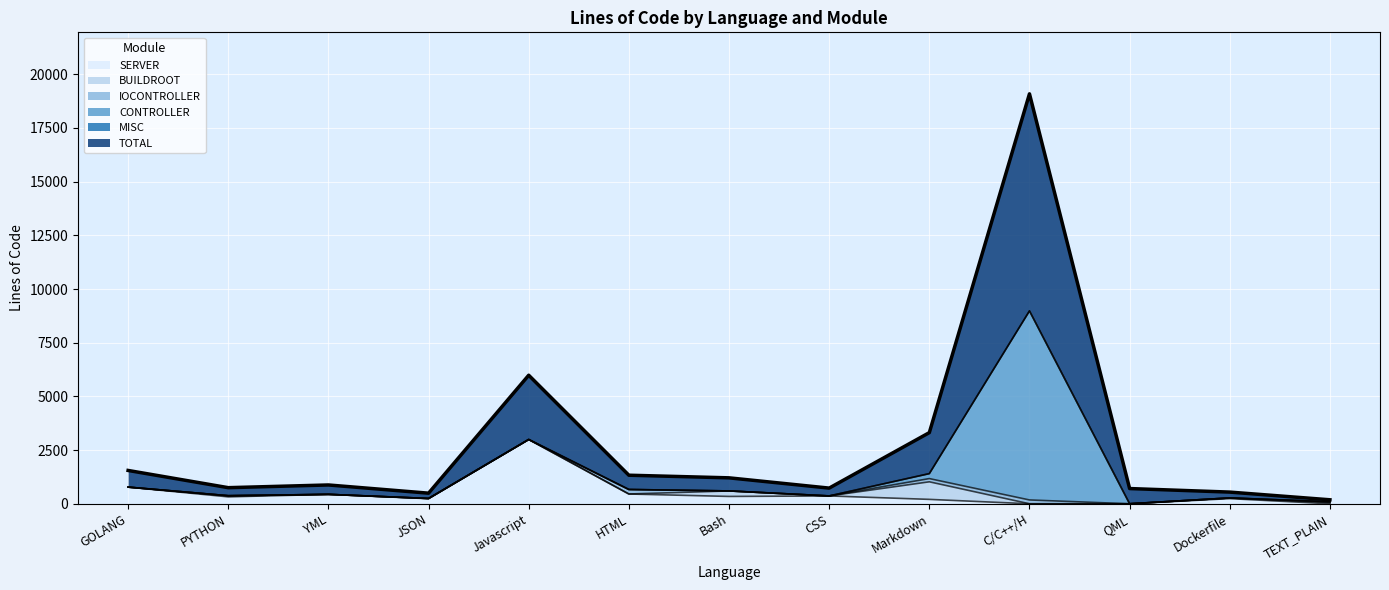

In SERVER, how many points are lower than both neighbors (excluding endpoints)?

3